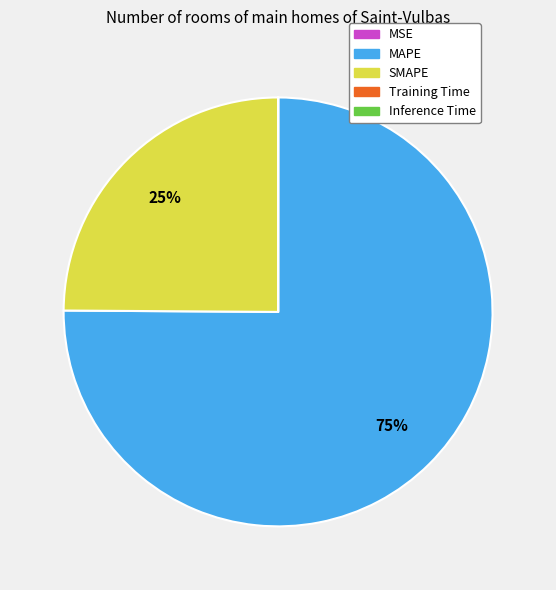

Which category has the biggest portion of the pie?

MAPE